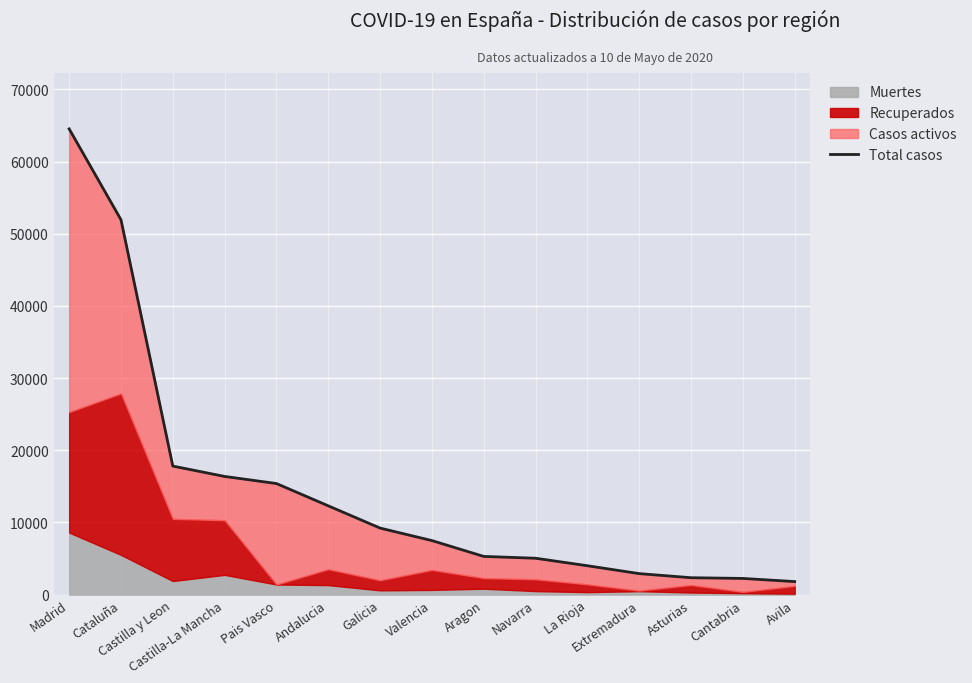

Approximately how many times larger is the value at Cataluña compared to Andalucia?

4.2